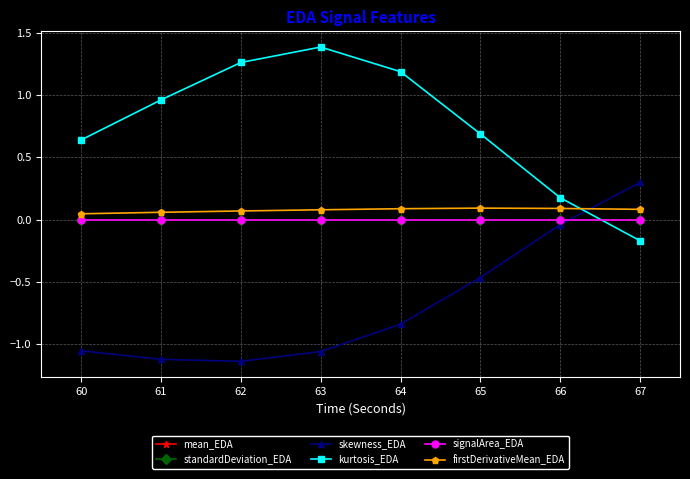

How many lines are shown in the chart?

6